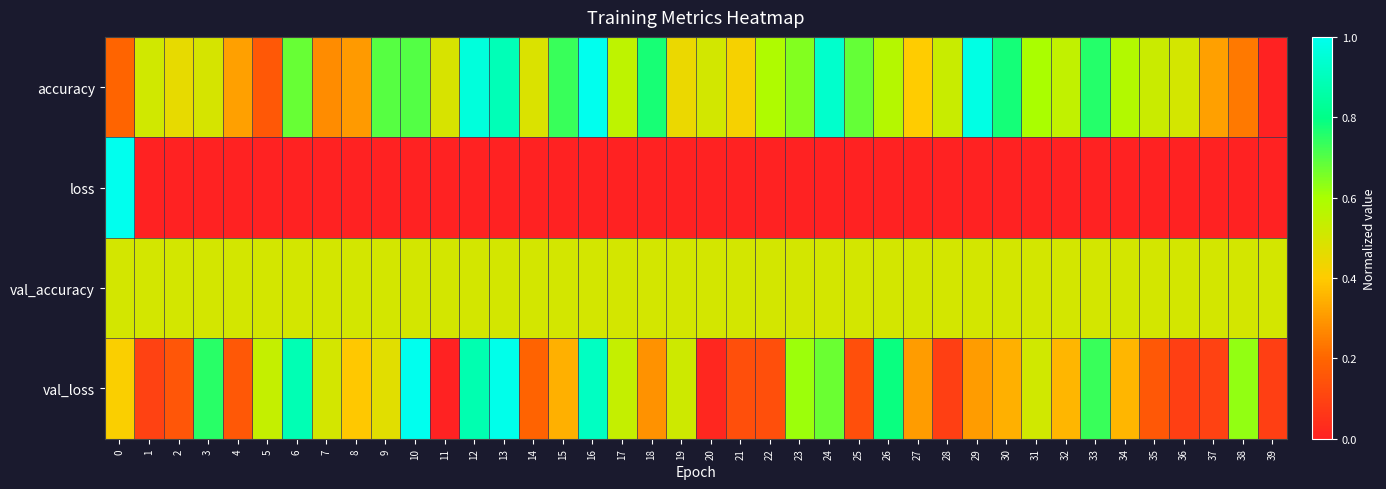

Reading left to right, extract all data points from this chart.

accuracy: 0=0.2	1=0.5	2=0.5	3=0.5	4=0.3	5=0.2	6=0.7	7=0.3	8=0.3	9=0.7	10=0.7	11=0.5	12=1.0	13=0.9	14=0.5	15=0.7	16=1.0	17=0.6	18=0.8	19=0.4	20=0.5	21=0.4	22=0.6	23=0.6	24=0.9	25=0.7	26=0.6	27=0.4	28=0.5	29=1.0	30=0.8	31=0.6	32=0.5	33=0.8	34=0.6	35=0.5	36=0.5	37=0.3	38=0.2	39=0.0
loss: 0=1.0	1=0.0	2=0.0	3=0.0	4=0.0	5=0.0	6=0.0	7=0.0	8=0.0	9=0.0	10=0.0	11=0.0	12=0.0	13=0.0	14=0.0	15=0.0	16=0.0	17=0.0	18=0.0	19=0.0	20=0.0	21=0.0	22=0.0	23=0.0	24=0.0	25=0.0	26=0.0	27=0.0	28=0.0	29=0.0	30=0.0	31=0.0	32=0.0	33=0.0	34=0.0	35=0.0	36=0.0	37=0.0	38=0.0	39=0.0
val_accuracy: 0=0.5	1=0.5	2=0.5	3=0.5	4=0.5	5=0.5	6=0.5	7=0.5	8=0.5	9=0.5	10=0.5	11=0.5	12=0.5	13=0.5	14=0.5	15=0.5	16=0.5	17=0.5	18=0.5	19=0.5	20=0.5	21=0.5	22=0.5	23=0.5	24=0.5	25=0.5	26=0.5	27=0.5	28=0.5	29=0.5	30=0.5	31=0.5	32=0.5	33=0.5	34=0.5	35=0.5	36=0.5	37=0.5	38=0.5	39=0.5
val_loss: 0=0.4	1=0.1	2=0.2	3=0.8	4=0.2	5=0.5	6=0.9	7=0.5	8=0.4	9=0.5	10=1.0	11=0.0	12=0.9	13=1.0	14=0.2	15=0.3	16=0.9	17=0.5	18=0.3	19=0.5	20=0.0	21=0.1	22=0.1	23=0.6	24=0.7	25=0.1	26=0.8	27=0.3	28=0.1	29=0.3	30=0.3	31=0.5	32=0.4	33=0.7	34=0.4	35=0.2	36=0.1	37=0.1	38=0.6	39=0.1